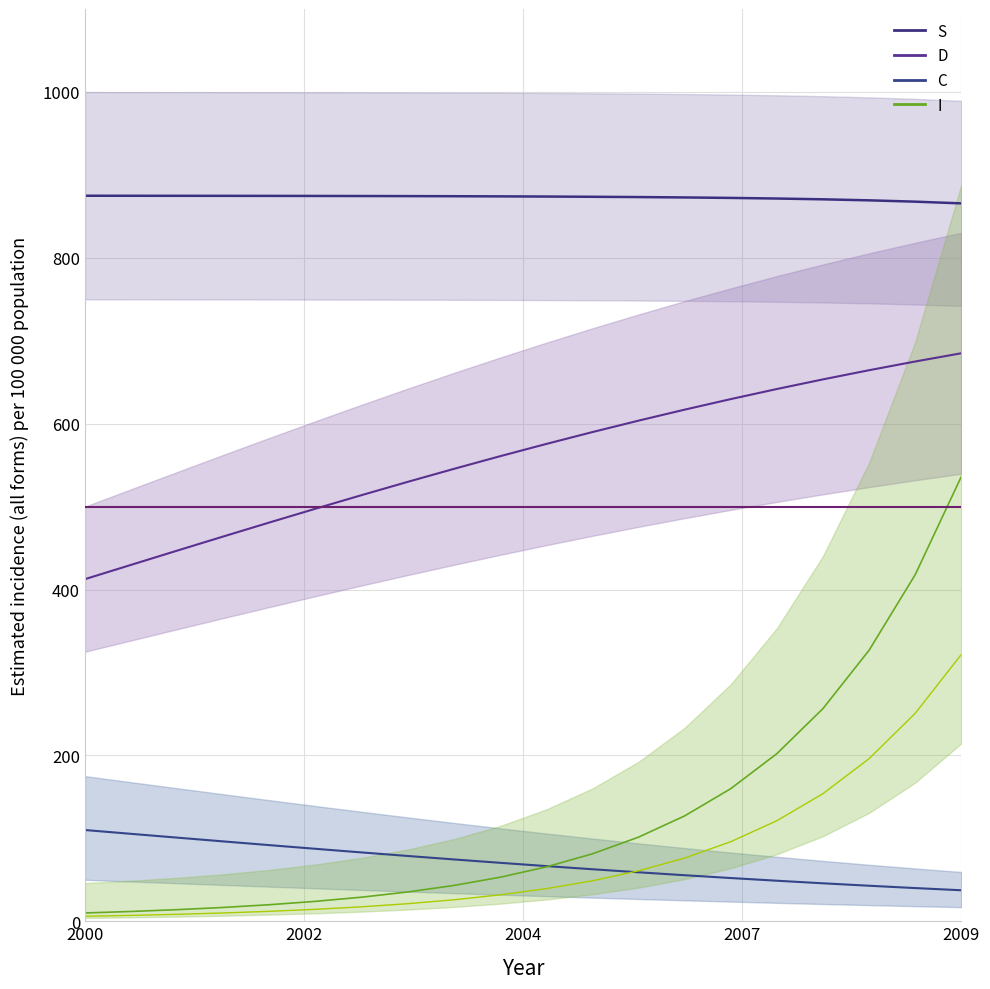

Reading right to left, extract all data points from this chart.

S_line: 865.6	867.7	869.3	870.5	871.5	872.2	872.8	873.2	873.6	873.9	874.1	874.2	874.4	874.5	874.6	874.7	874.7	874.8	874.8	874.8
D_line: 684.9	675.0	664.5	653.4	641.8	629.6	616.9	603.6	589.8	575.5	560.7	545.5	529.9	513.8	497.5	480.8	464.0	446.9	429.7	412.5
C_line: 37.4	40.0	42.8	45.8	48.9	52.1	55.5	59.0	62.7	66.5	70.5	74.5	78.7	83.0	87.3	91.8	96.3	100.8	105.4	110.0
I_line: 536.3	418.0	326.8	256.5	202.1	159.9	127.0	101.4	81.3	65.5	53.1	43.2	35.3	29.0	24.0	19.9	16.7	14.0	11.8	10.0
I_lower_line: 321.8	250.8	196.1	153.9	121.2	95.9	76.2	60.8	48.8	39.3	31.8	25.9	21.2	17.4	14.4	12.0	10.0	8.4	7.1	6.0